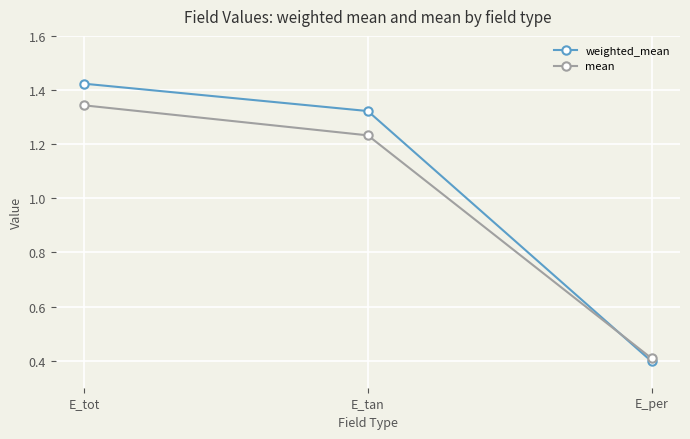

Which category has the highest value in the mean series?

E_tot